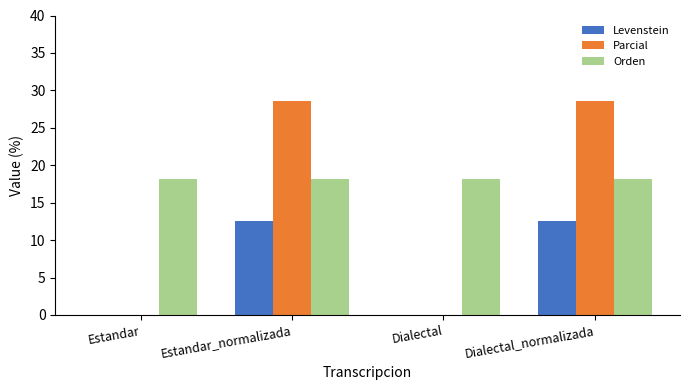

Count the number of categories in the chart.

4